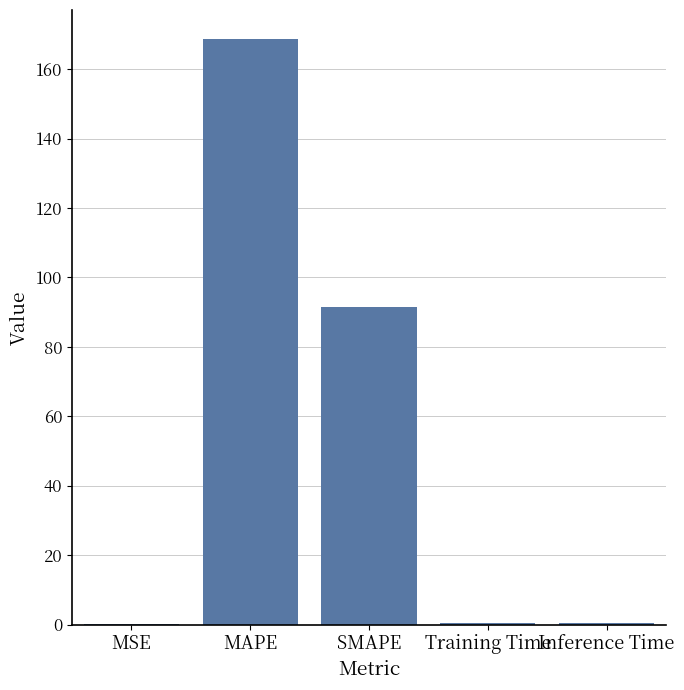

Is it true that the value at SMAPE is 91.5?

True